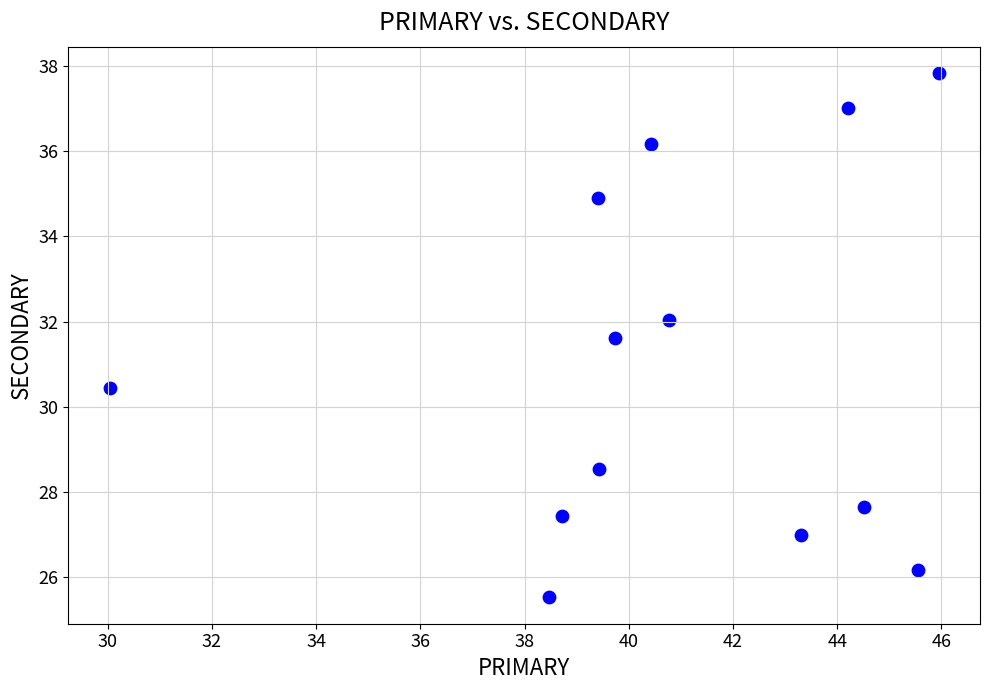

What is the range of Y values (max minus min)?

12.3